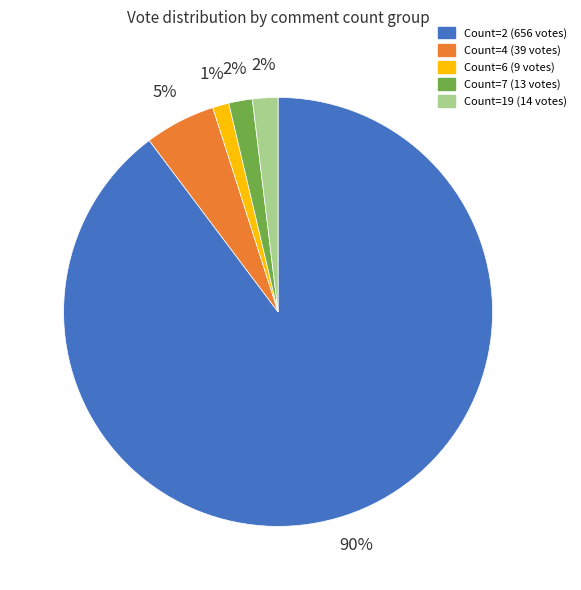

Does any single category account for the majority?

Yes